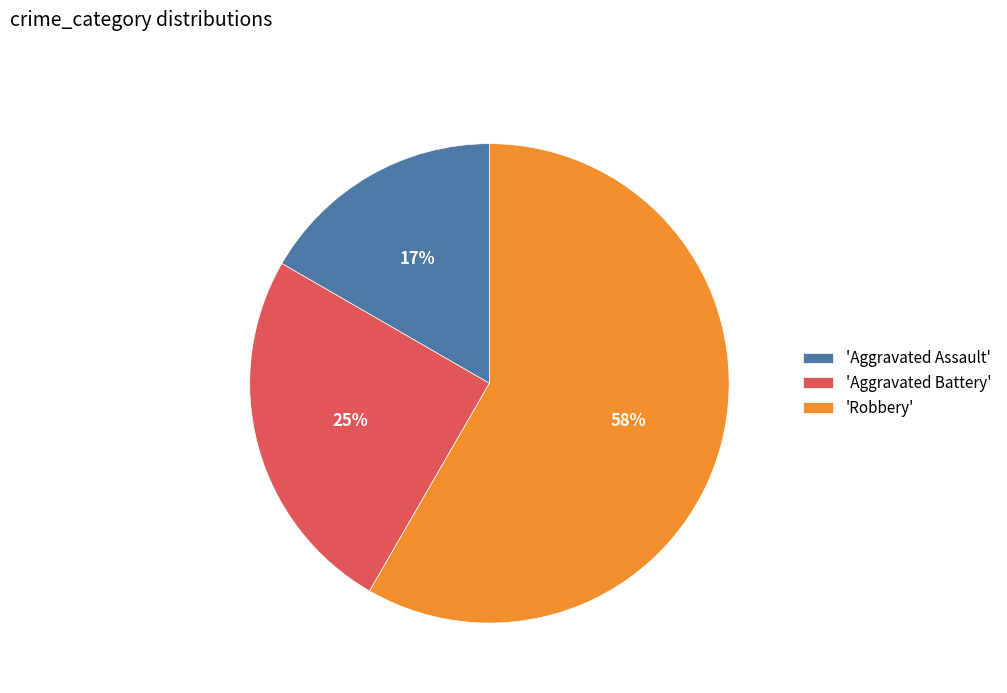

What is the majority slice?

'Robbery'